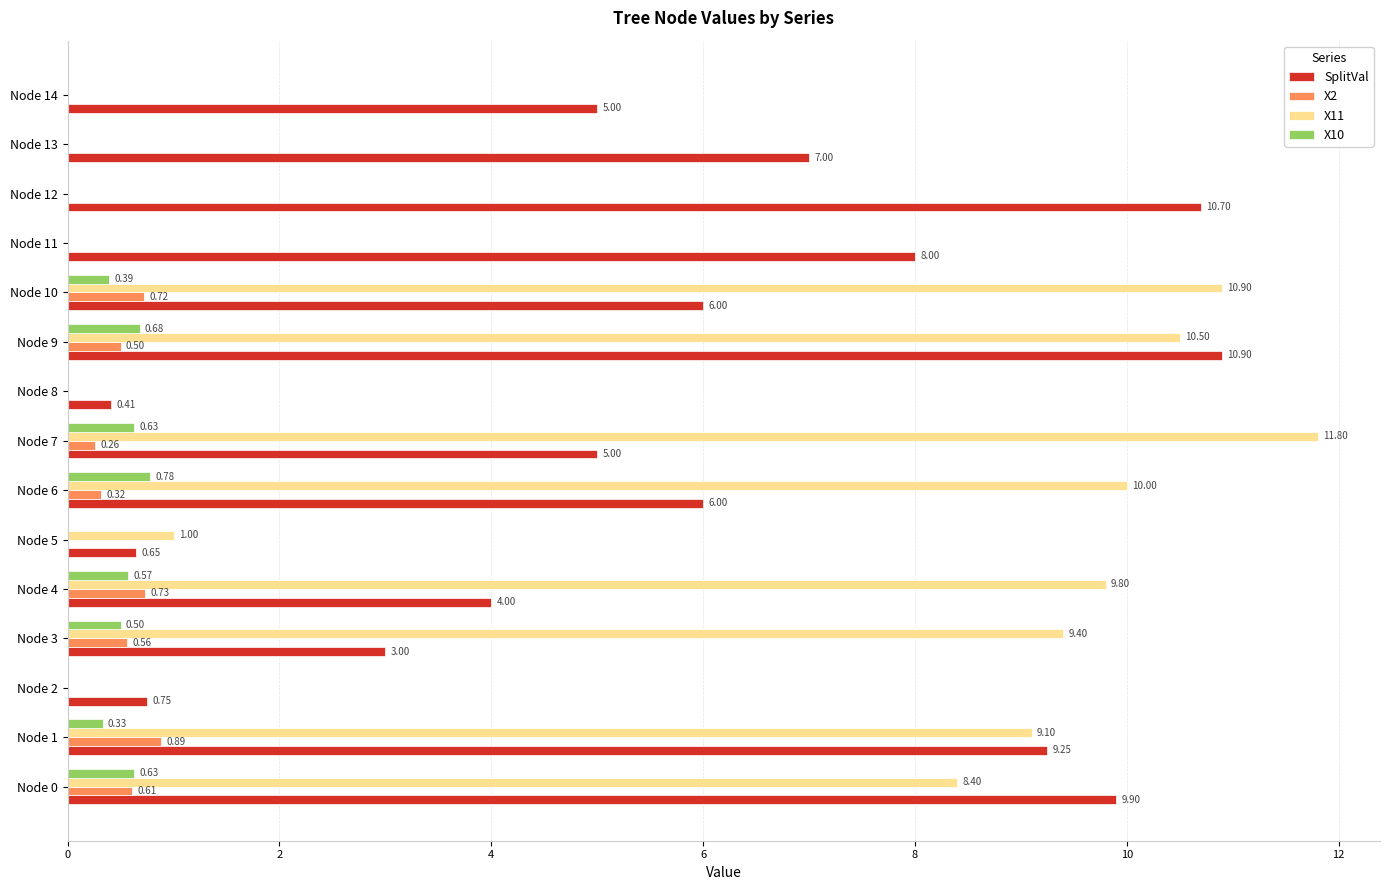

What is the sum of all X2 values?

4.6